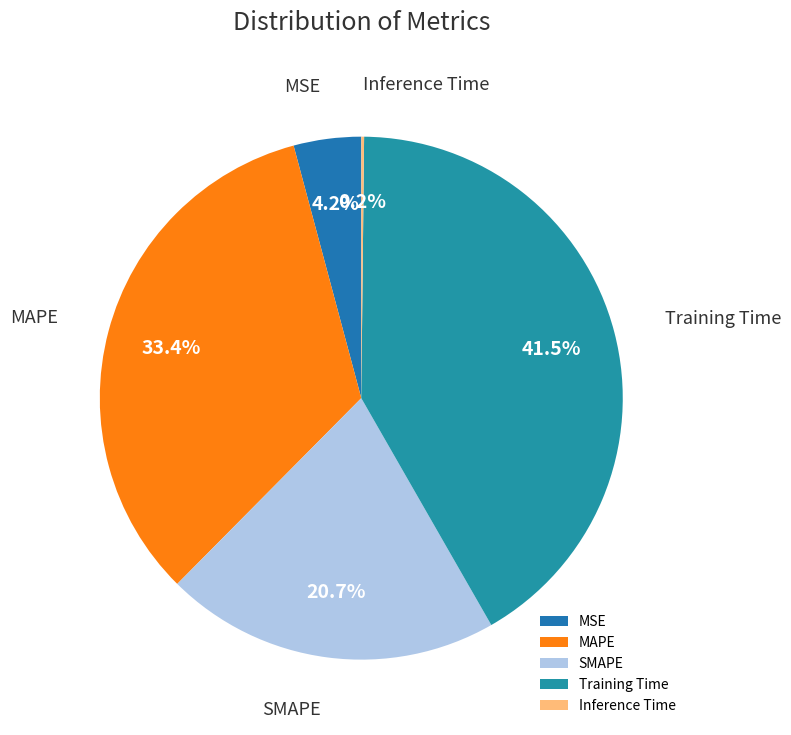

Is there any slice that represents more than half of the pie?

No